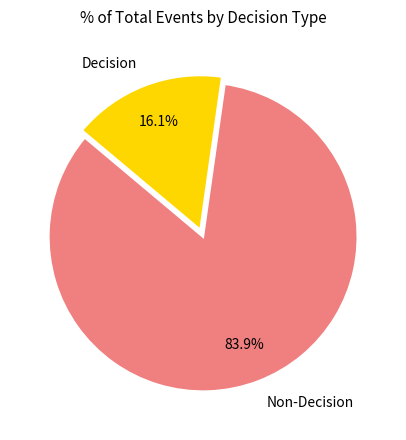

Rank the categories by value from lowest to highest.

Decision, Non-Decision